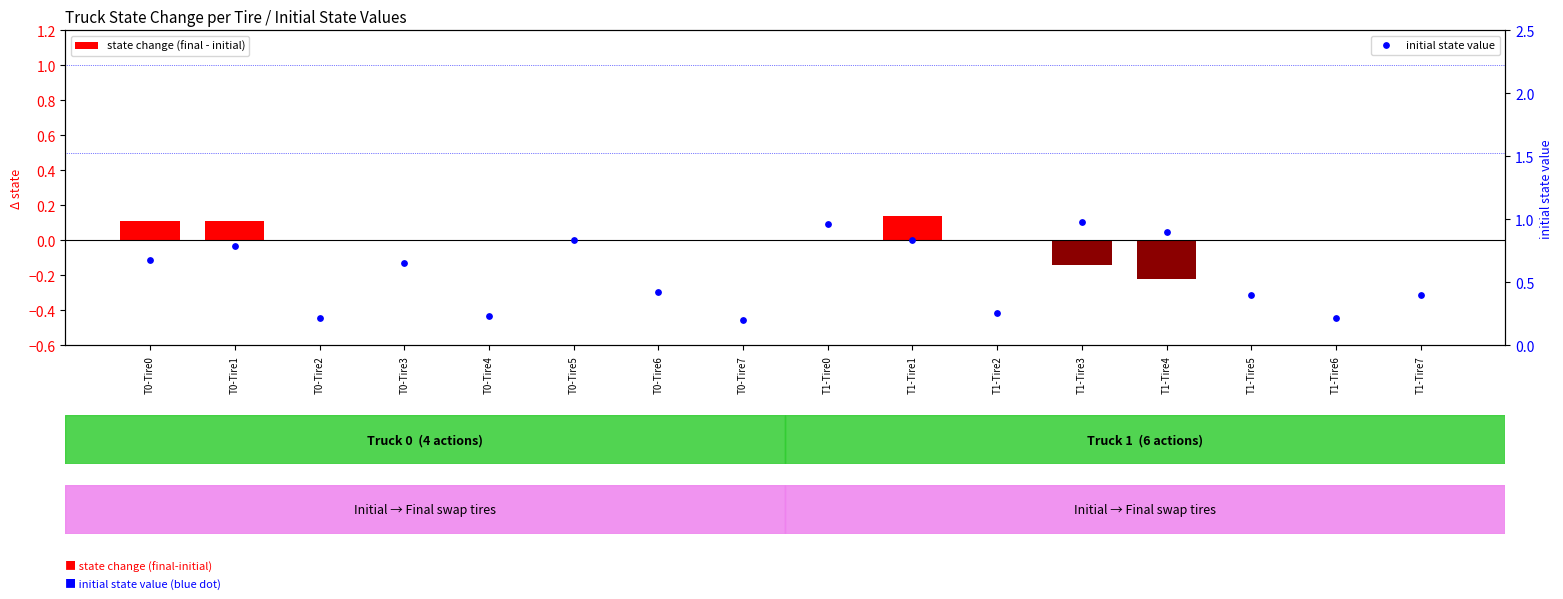

Is it true that initial state value equals 1.0 at T1-Tire3?

True